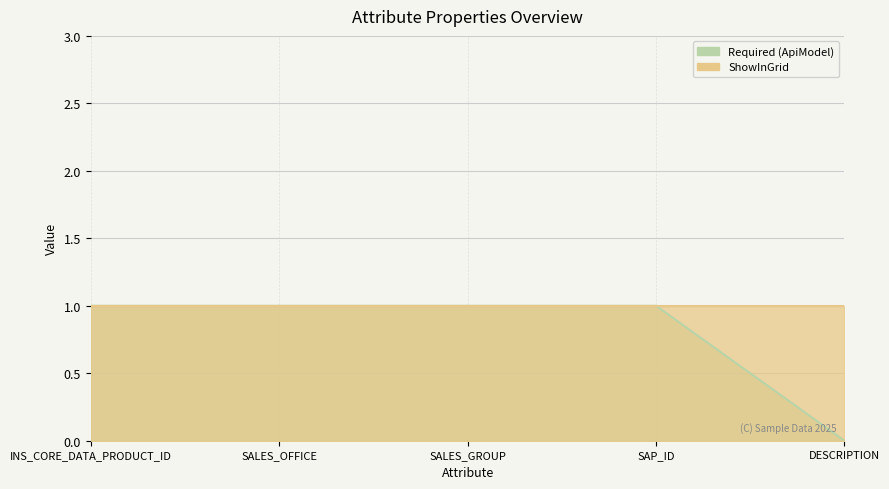

True or false: the data shows 1 at INS_CORE_DATA_PRODUCT_ID.

True